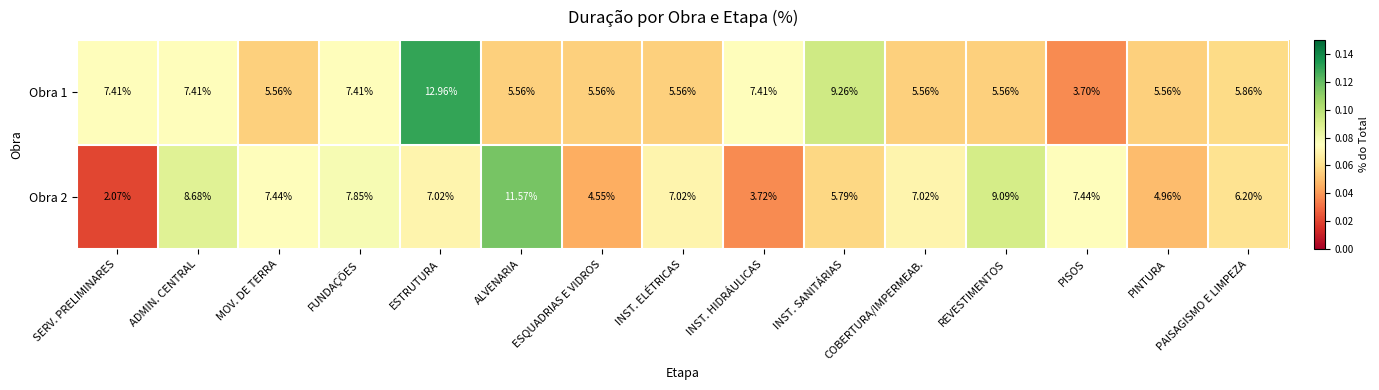

List the series in order of their peak value, lowest first.

Obra 2, Obra 1